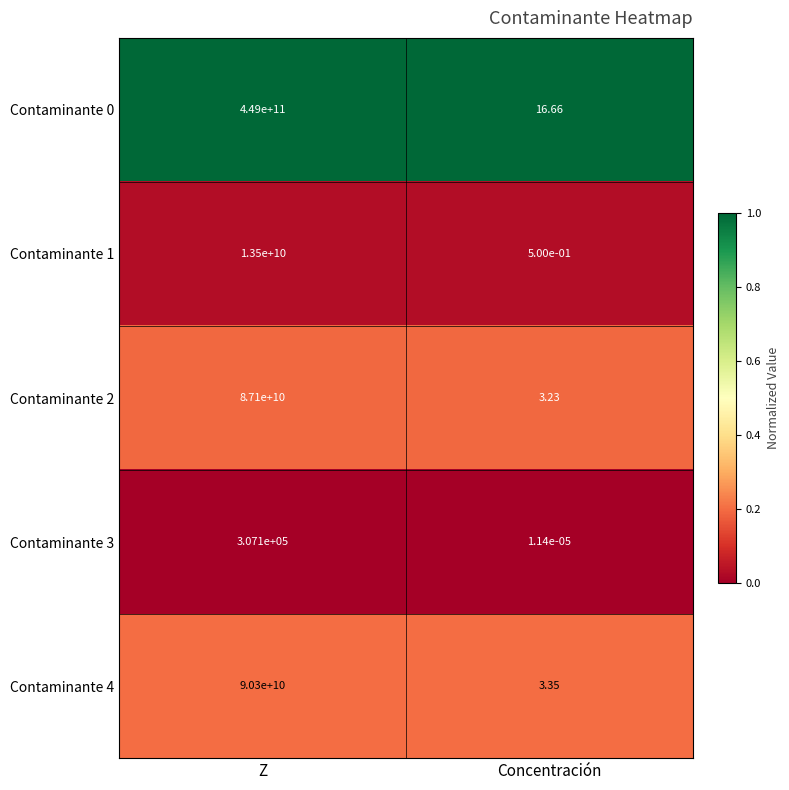

At which category is the sum across all series the highest?

Z